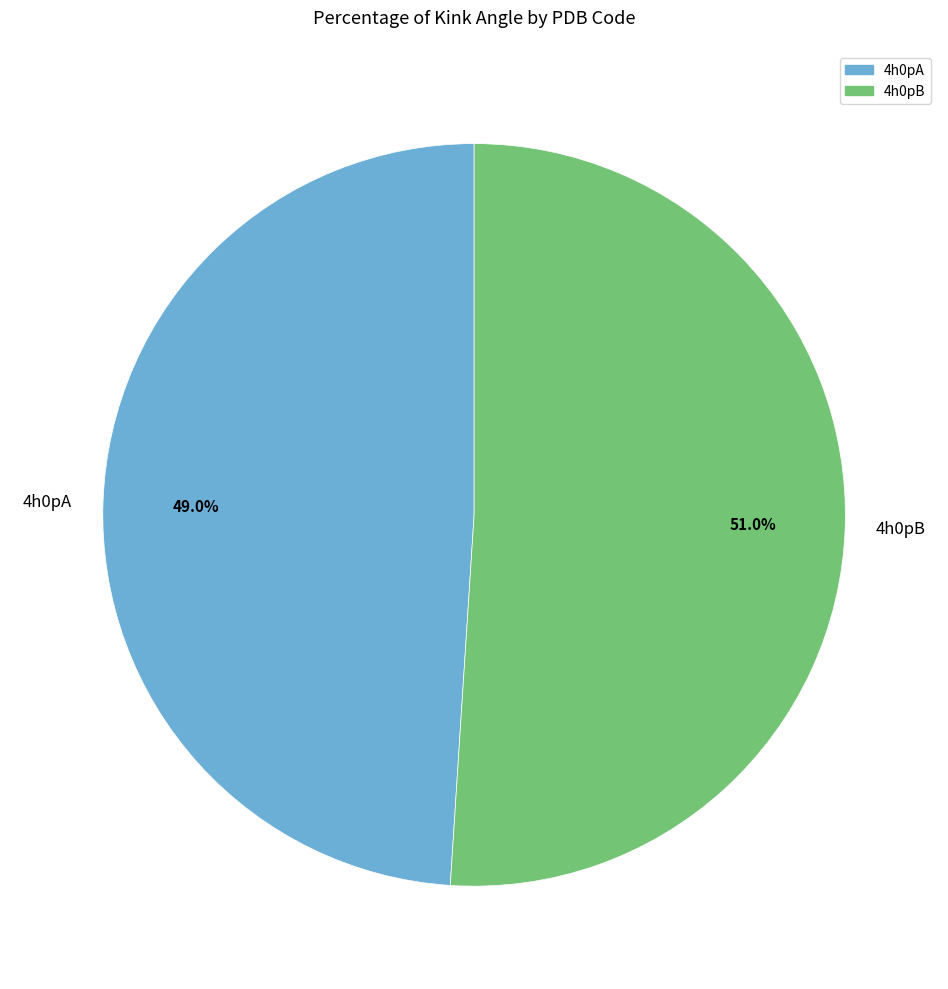

To the nearest percent, what is the difference between the 4h0pB and 4h0pA slice percentages?

2%